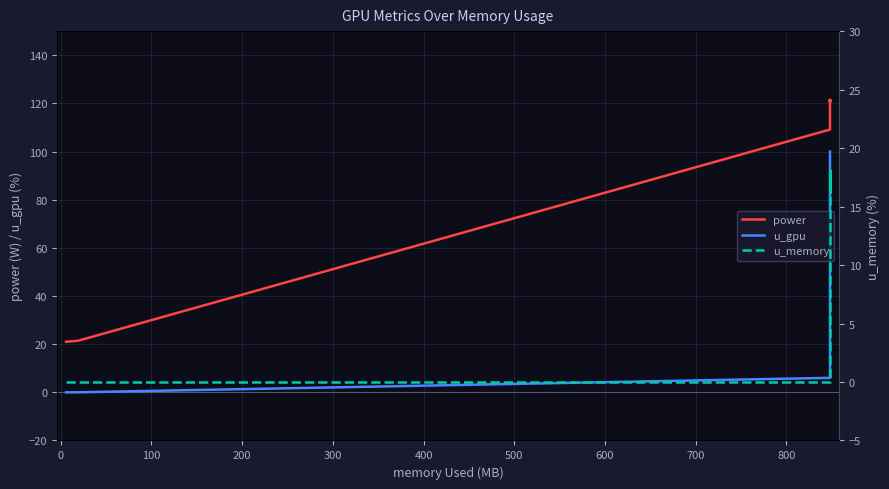

True or false: u_memory has more than 1 points higher than both neighbors.

False